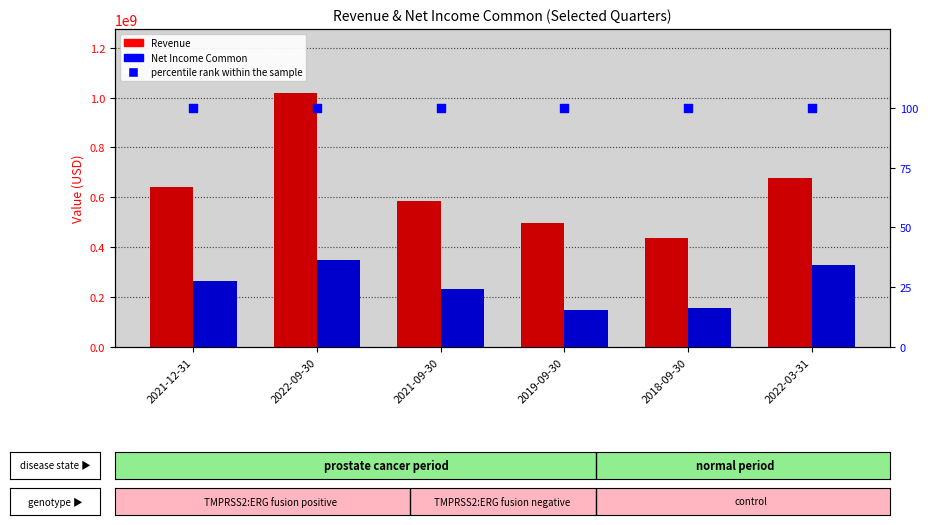

At how many categories does at least one series exceed 914324227?

1